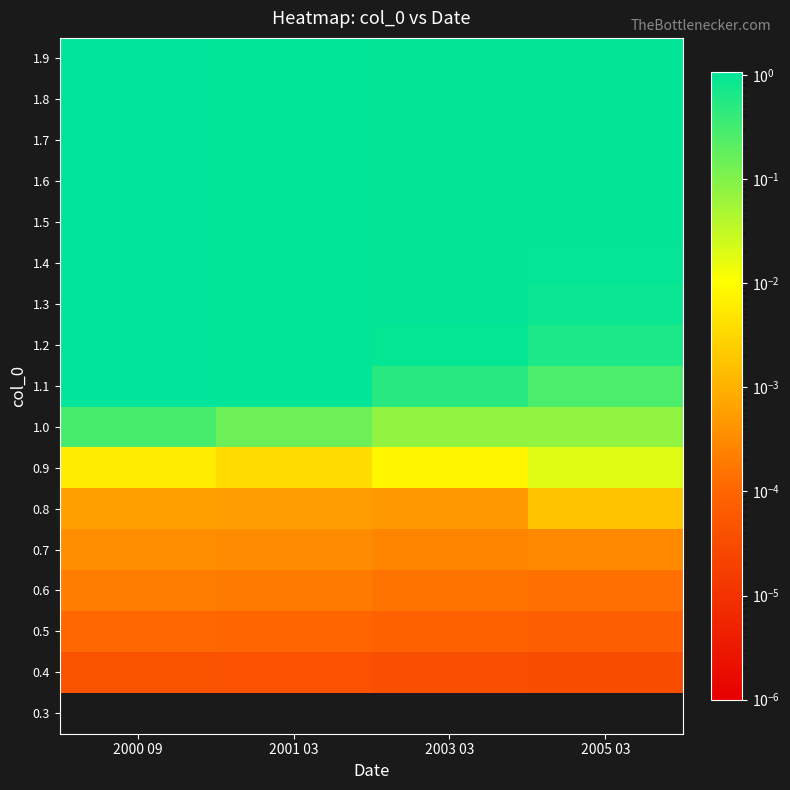

Reading left to right, extract all data points from this chart.

0.3: 2000 09=0.0	2001 03=0.0	2003 03=0.0	2005 03=0.0
0.4: 2000 09=0.0	2001 03=0.0	2003 03=0.0	2005 03=0.0
0.5: 2000 09=0.0	2001 03=0.0	2003 03=0.0	2005 03=0.0
0.6: 2000 09=0.0	2001 03=0.0	2003 03=0.0	2005 03=0.0
0.7: 2000 09=0.0	2001 03=0.0	2003 03=0.0	2005 03=0.0
0.8: 2000 09=0.0	2001 03=0.0	2003 03=0.0	2005 03=0.0
0.9: 2000 09=0.0	2001 03=0.0	2003 03=0.0	2005 03=0.0
1.0: 2000 09=0.3	2001 03=0.1	2003 03=0.1	2005 03=0.1
1.1: 2000 09=1.1	2001 03=1.0	2003 03=0.5	2005 03=0.3
1.2: 2000 09=1.1	2001 03=1.0	2003 03=0.9	2005 03=0.6
1.3: 2000 09=1.1	2001 03=1.0	2003 03=1.0	2005 03=0.9
1.4: 2000 09=1.1	2001 03=1.0	2003 03=1.0	2005 03=1.0
1.5: 2000 09=1.1	2001 03=1.0	2003 03=1.0	2005 03=1.0
1.6: 2000 09=1.1	2001 03=1.0	2003 03=1.0	2005 03=1.0
1.7: 2000 09=1.1	2001 03=1.0	2003 03=1.0	2005 03=1.0
1.8: 2000 09=1.1	2001 03=1.0	2003 03=1.0	2005 03=1.0
1.9: 2000 09=1.1	2001 03=1.0	2003 03=1.0	2005 03=1.0